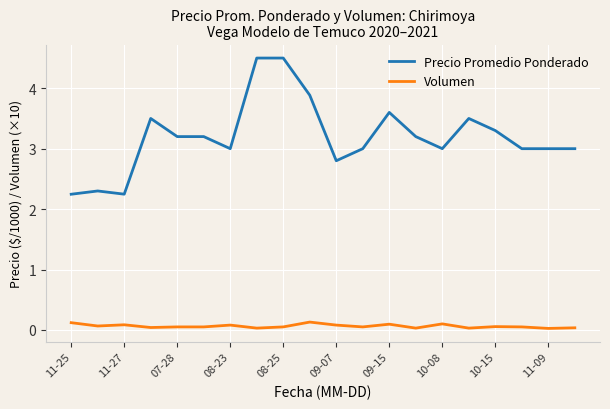

List the series in order of their overall mean, highest first.

Precio Promedio Ponderado, Volumen